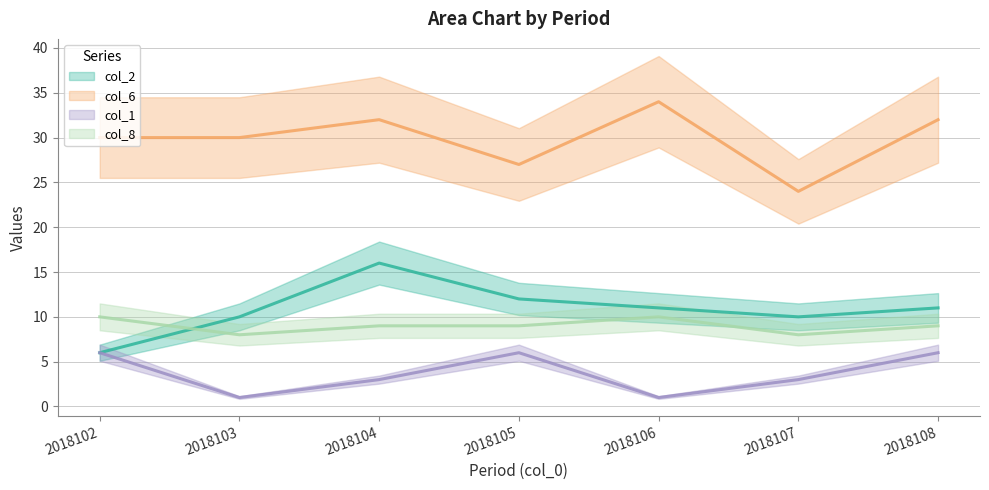

What is the highest value of the col_1 series?

6